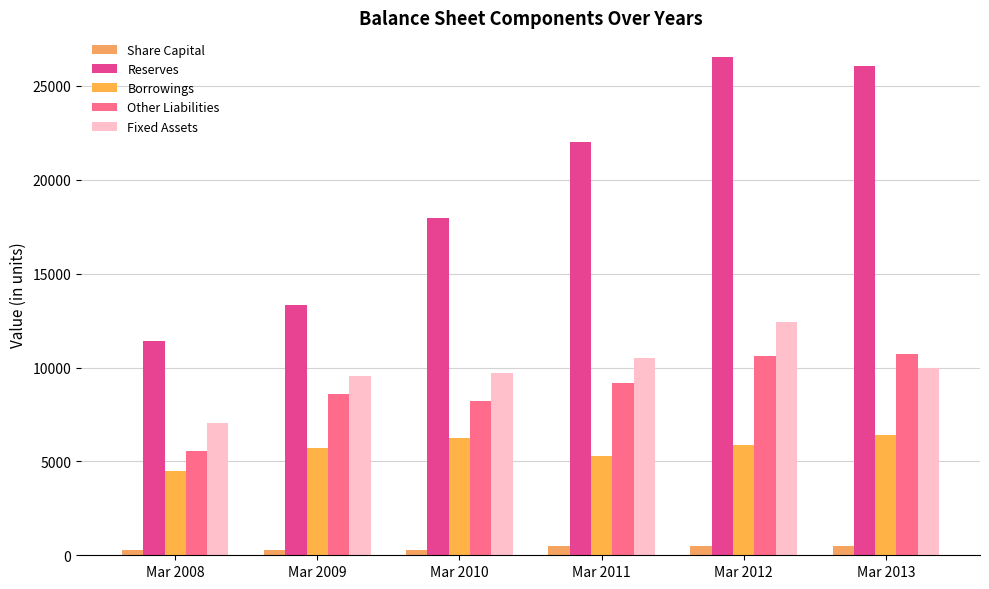

Which series changed the most between Mar 2011 and Mar 2012?

Reserves